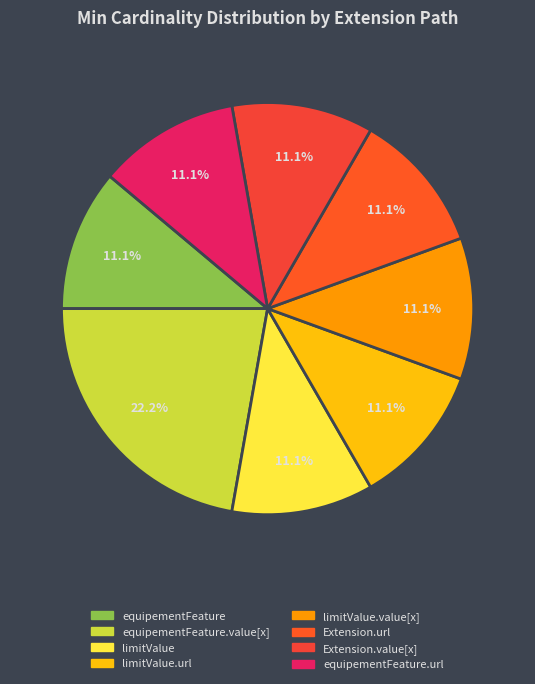

How many slices are in this pie chart?

8